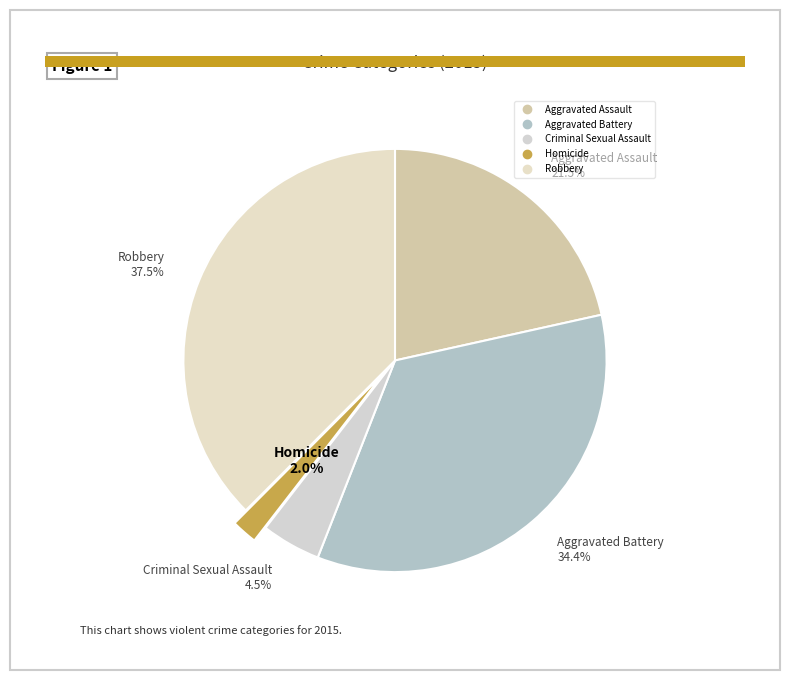

Which slice is the smallest?

Homicide